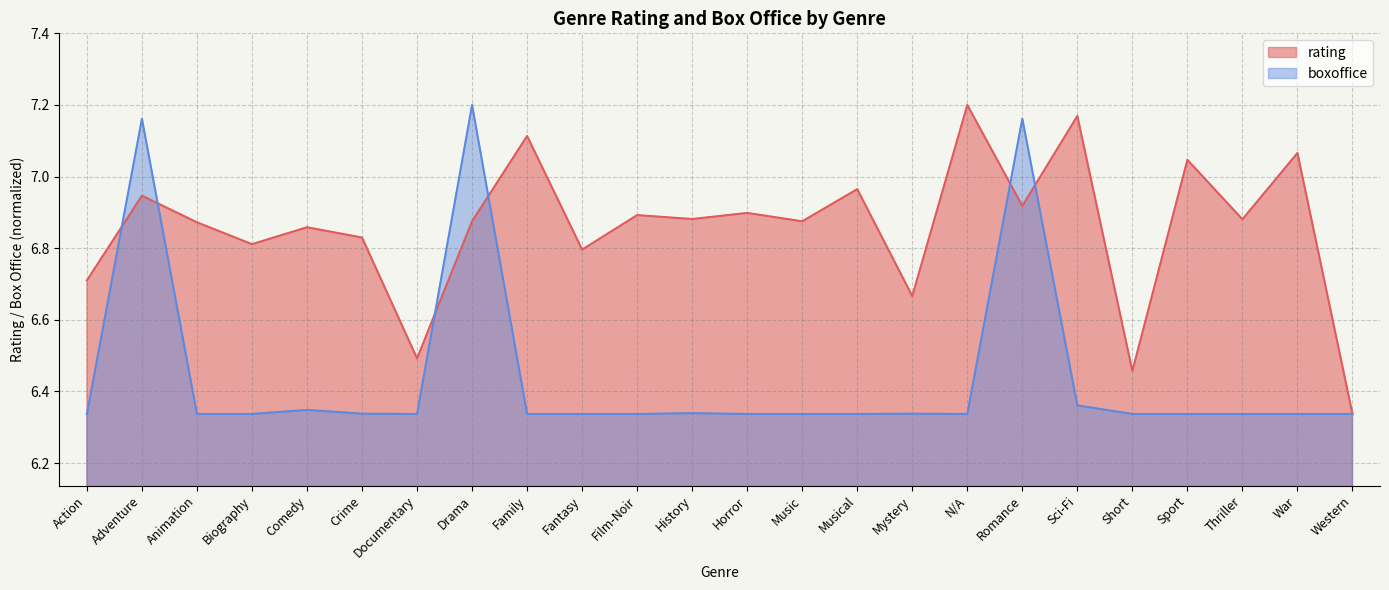

Count the number of categories in the chart.

24